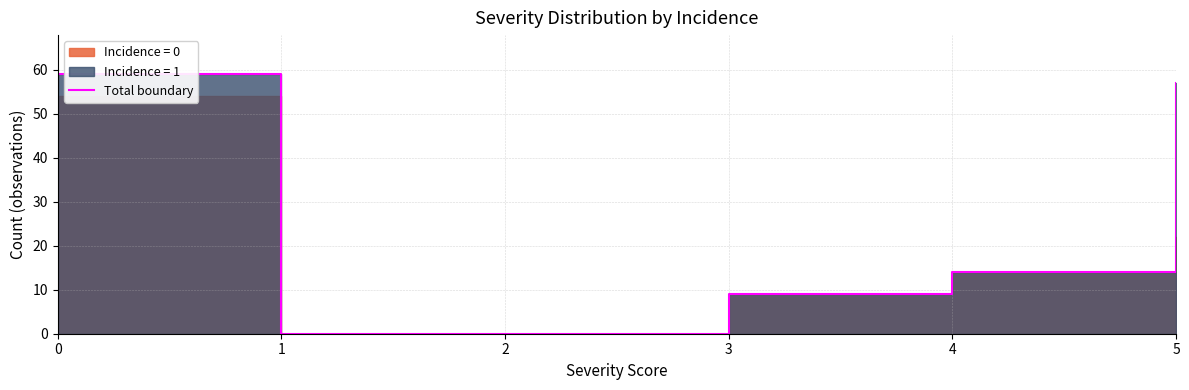

Reading left to right, what are all the values shown in this chart?

0=59	1=0	2=0	3=9	4=14	5=57